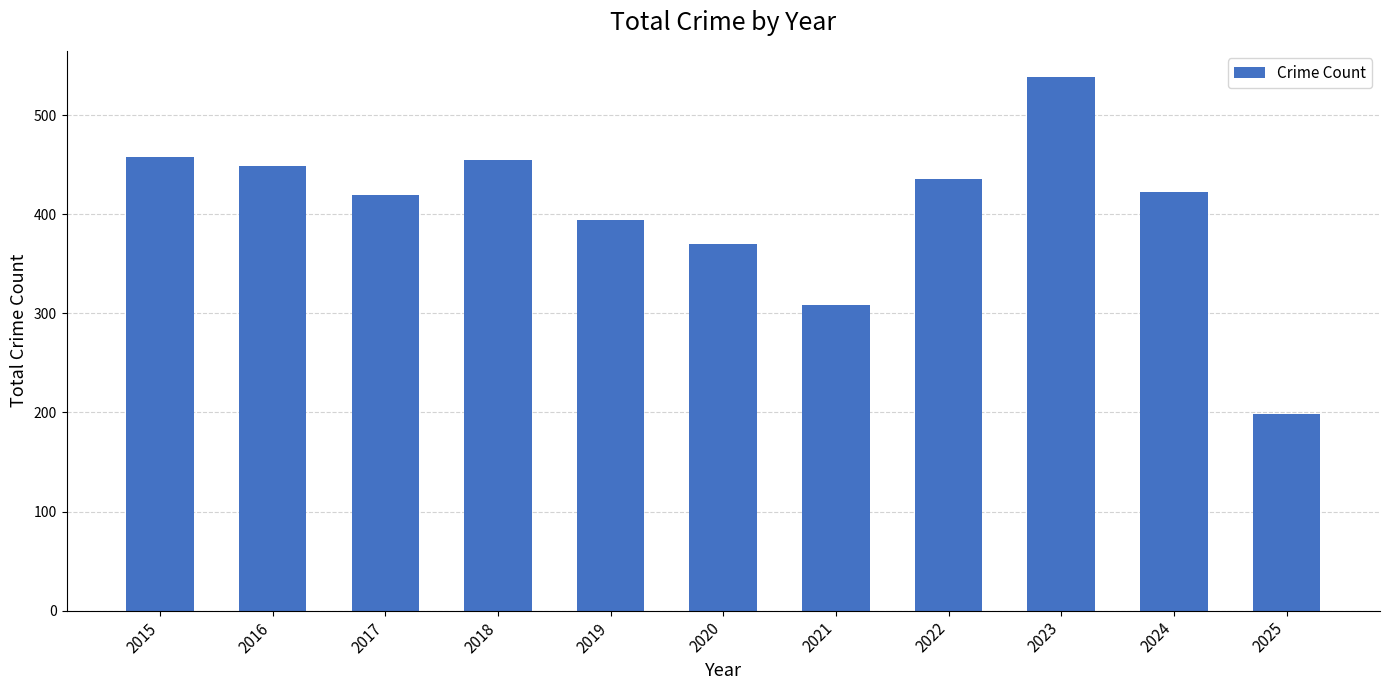

What is the average value?

404